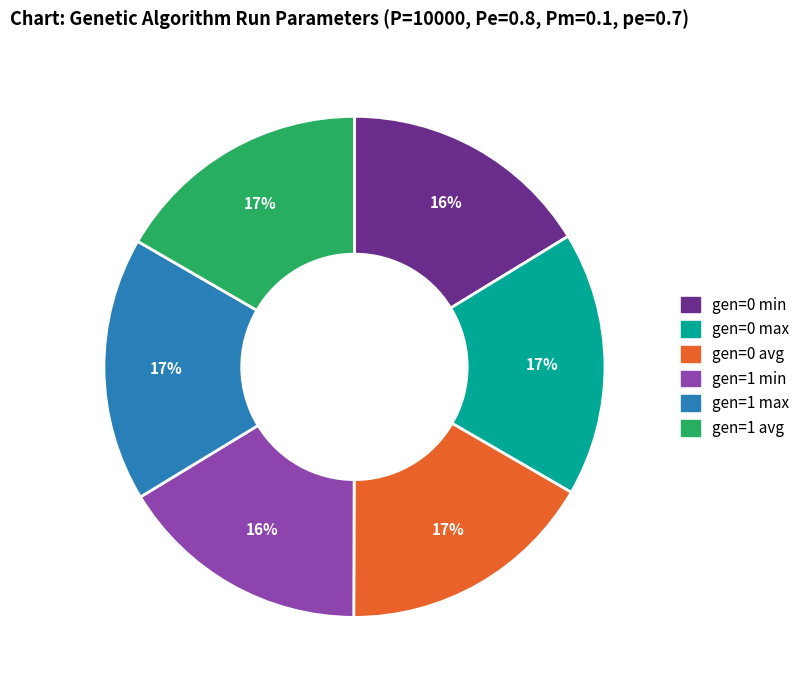

Is it true that gen=1 min is 26% of the pie?

False